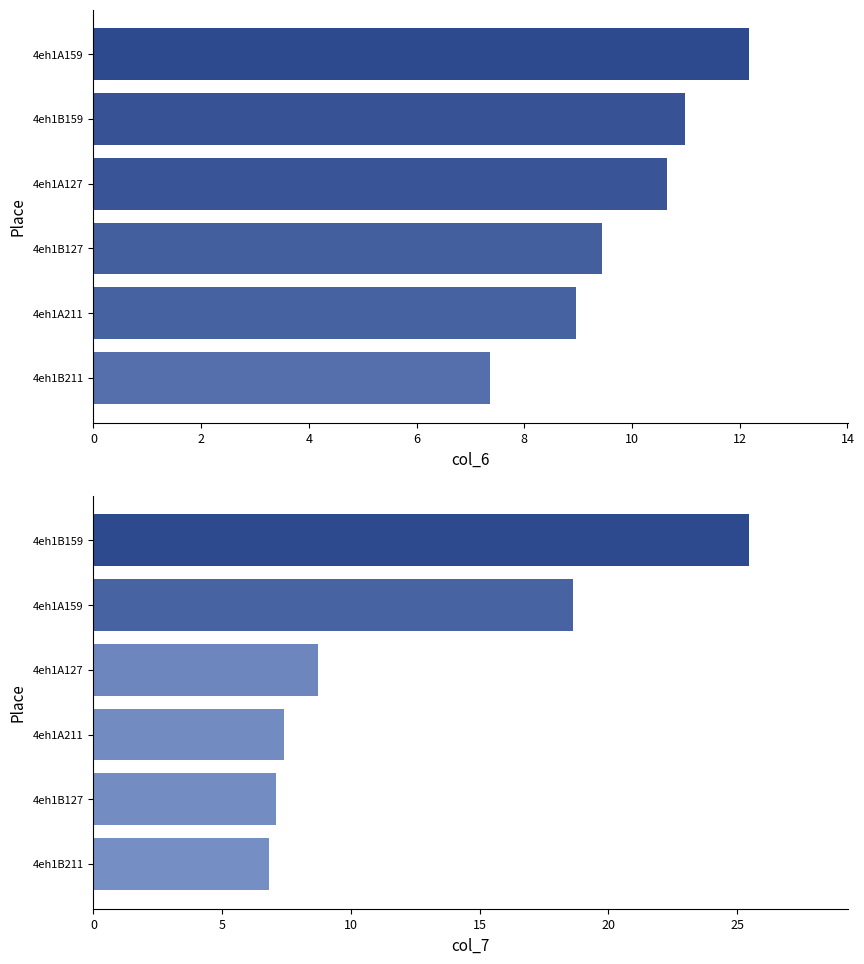

What is the difference between the highest and lowest values at 8?

7.6